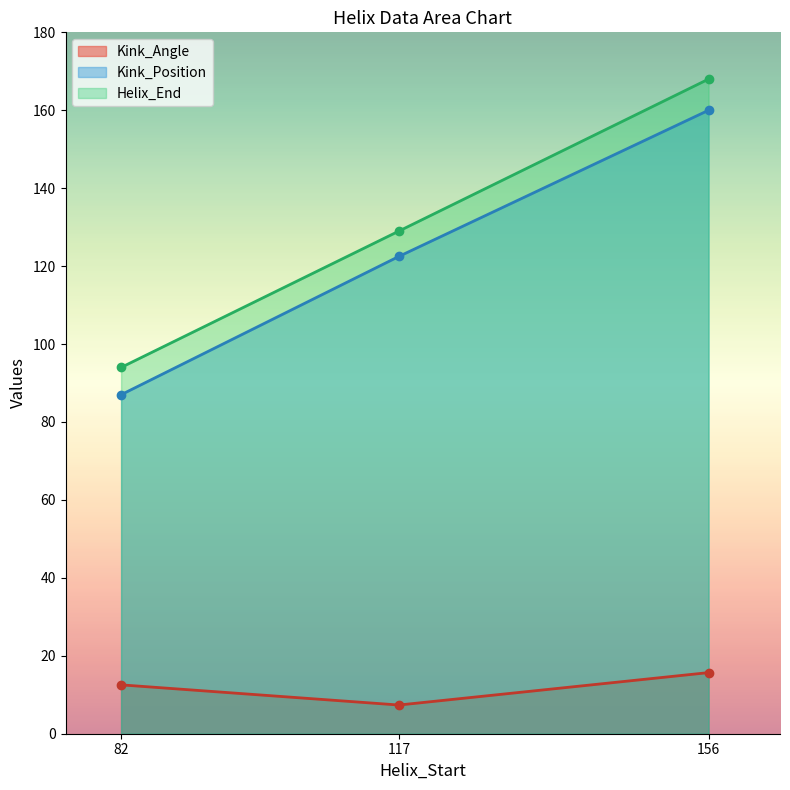

What is the minimum value for Helix_End?

94.0